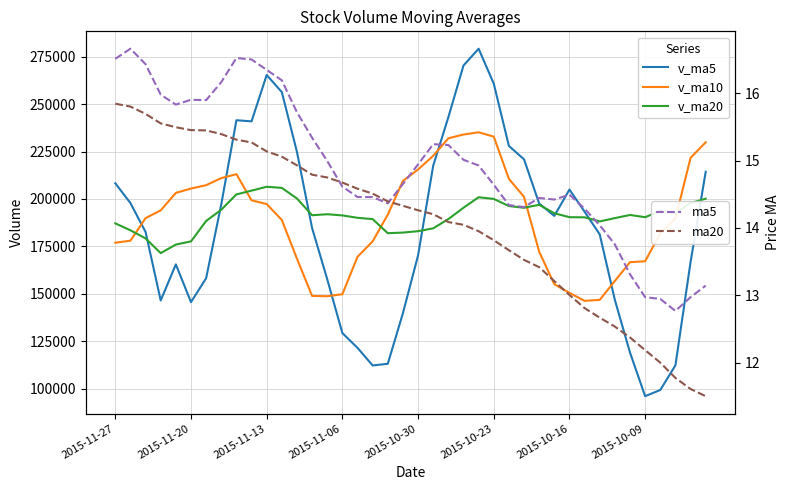

At which label is v_ma10 closest to 190702?

2015-11-13